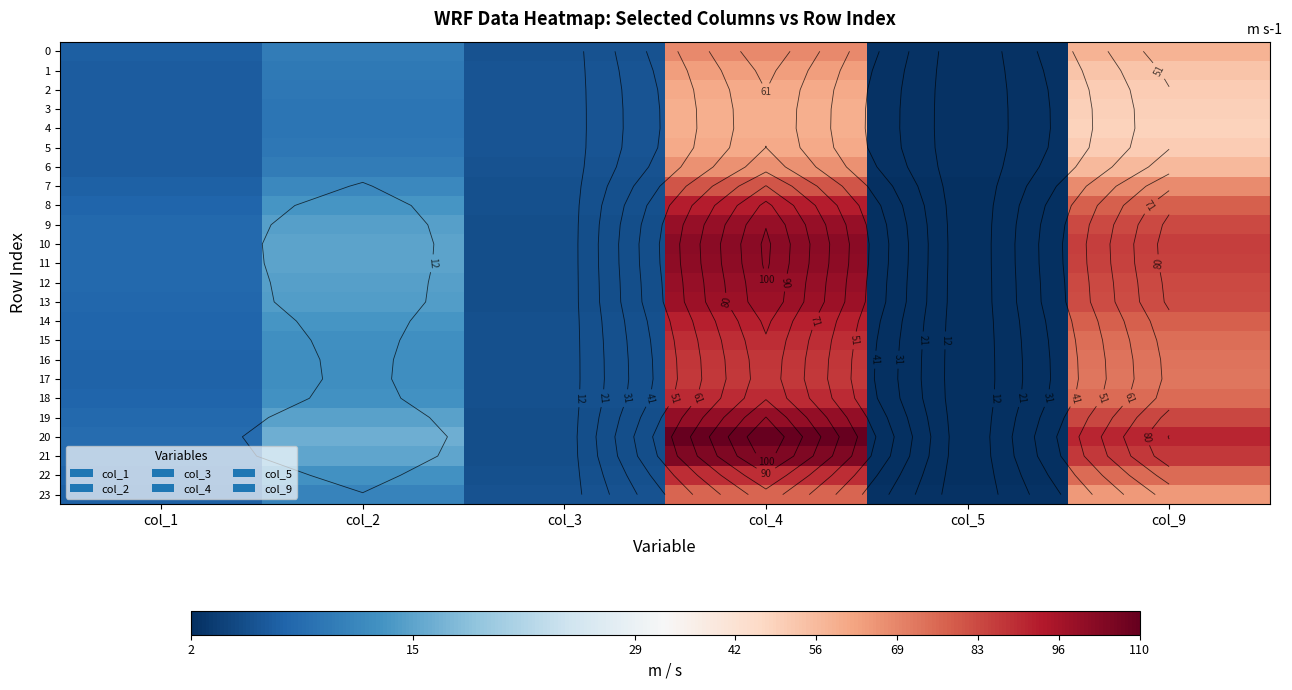

What is the sum of the 15 values at col_3 and col_2?

18.1